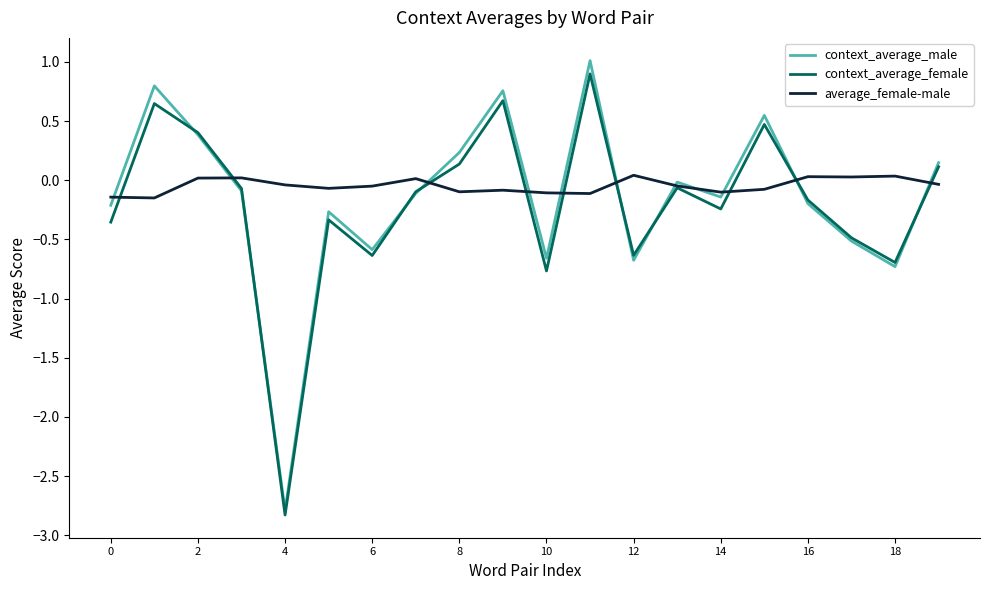

What is the minimum value shown in the chart?

-2.8